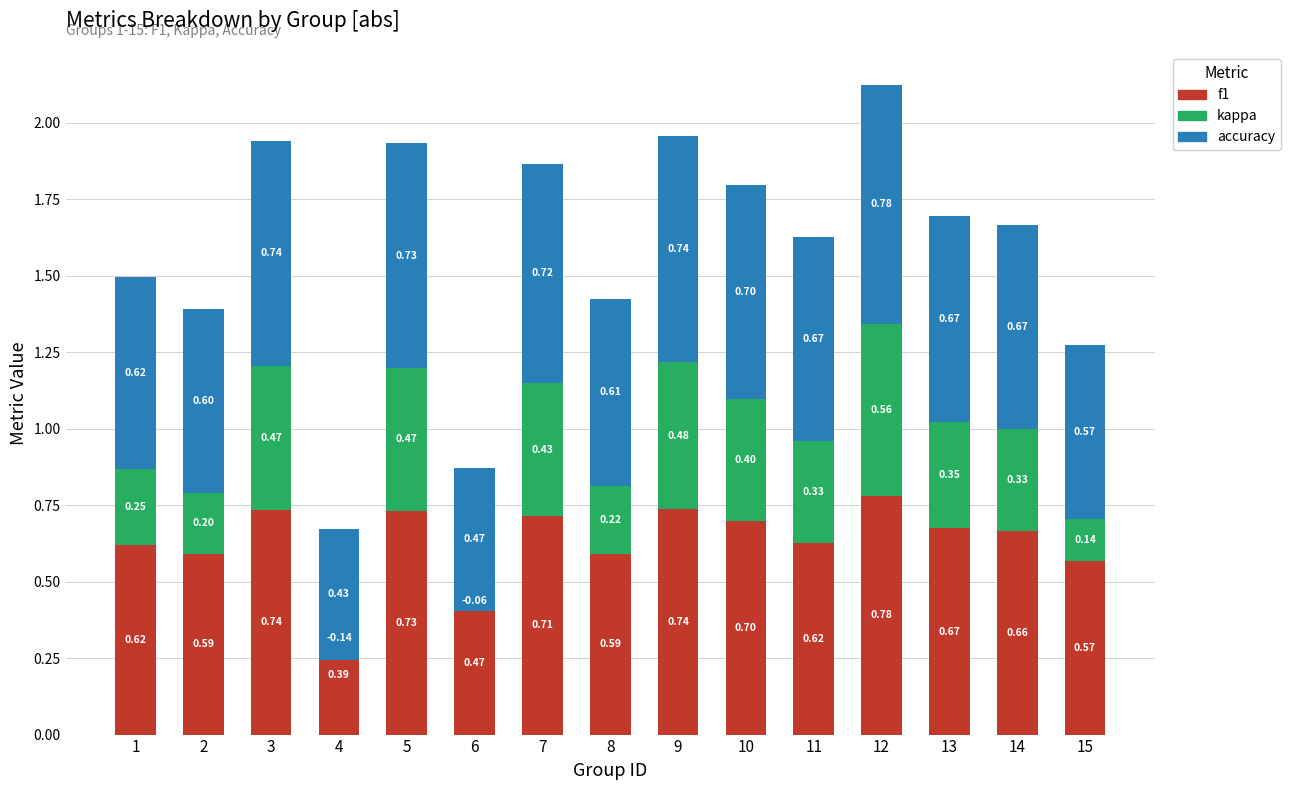

Rank the series at 14 from highest to lowest value.

accuracy, f1, kappa